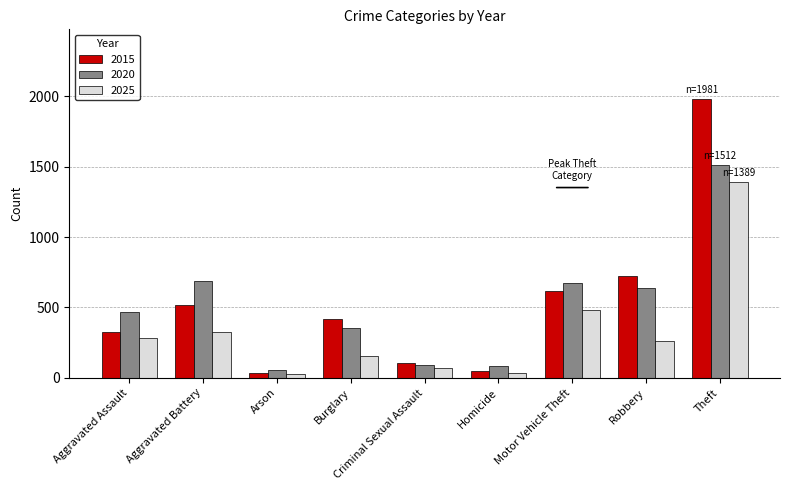

The value of 2020 at Aggravated Assault is 466. True or false?

True